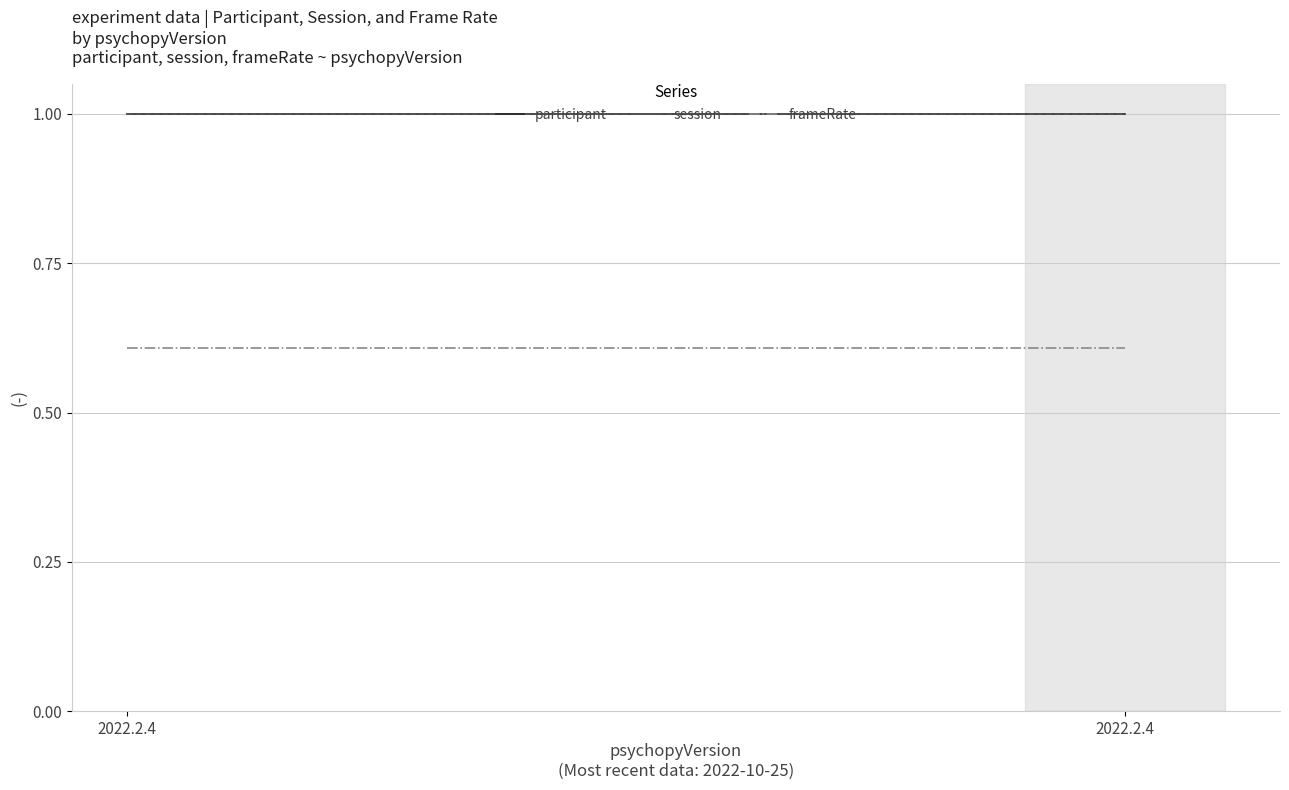

How many distinct data groups are displayed?

3